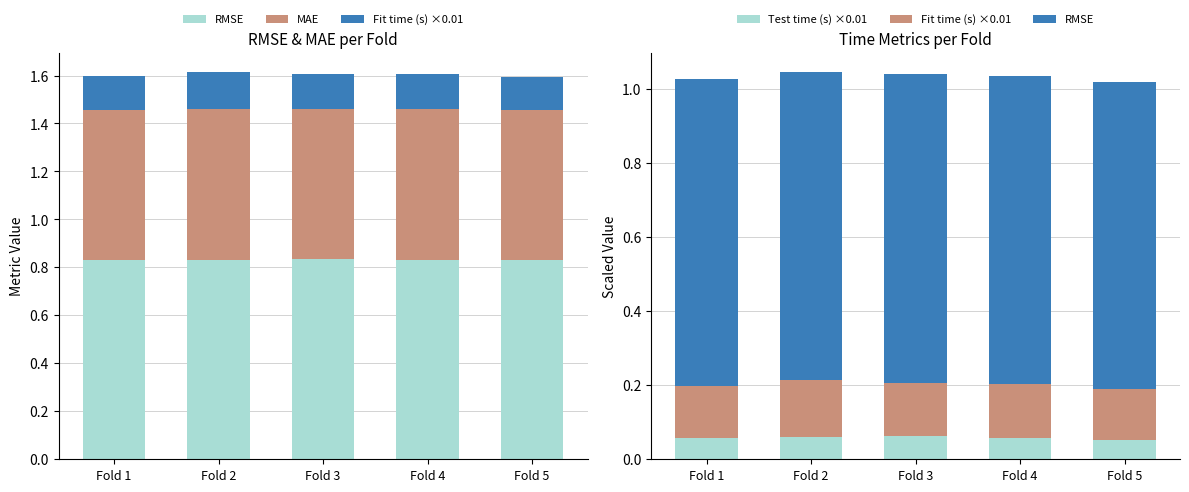

What is the sum of all Fit time (s) ×0.01 values?

0.7